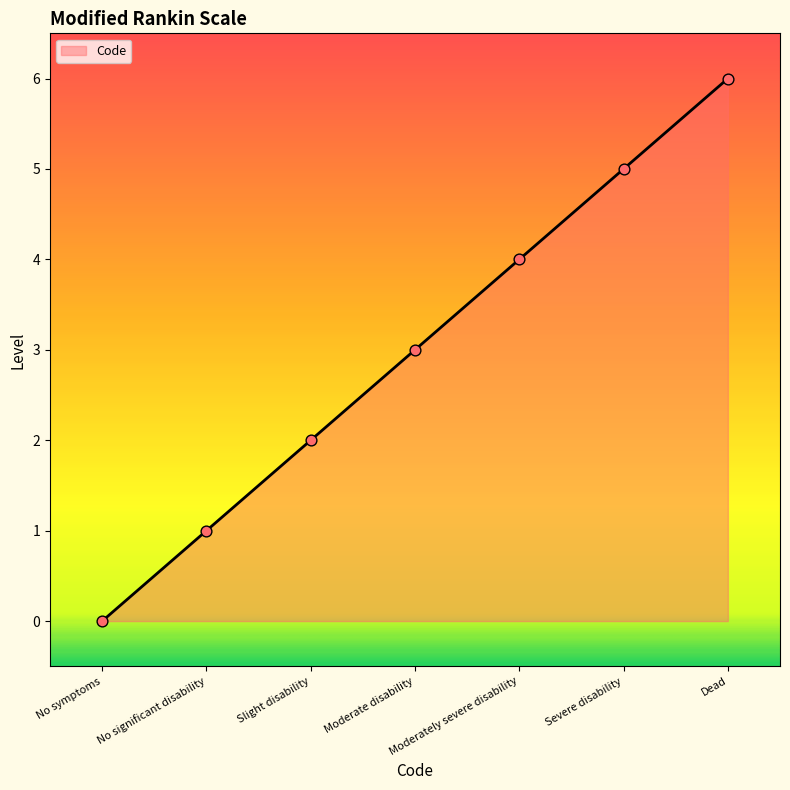

What is the change in value from Slight disability to Moderately severe disability?

+2